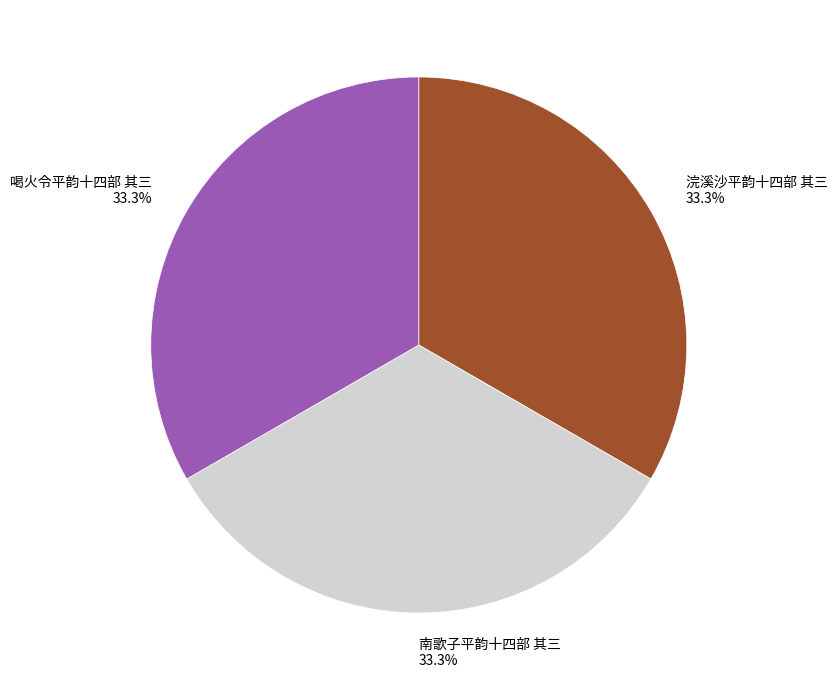

Count the number of slices in the pie.

3